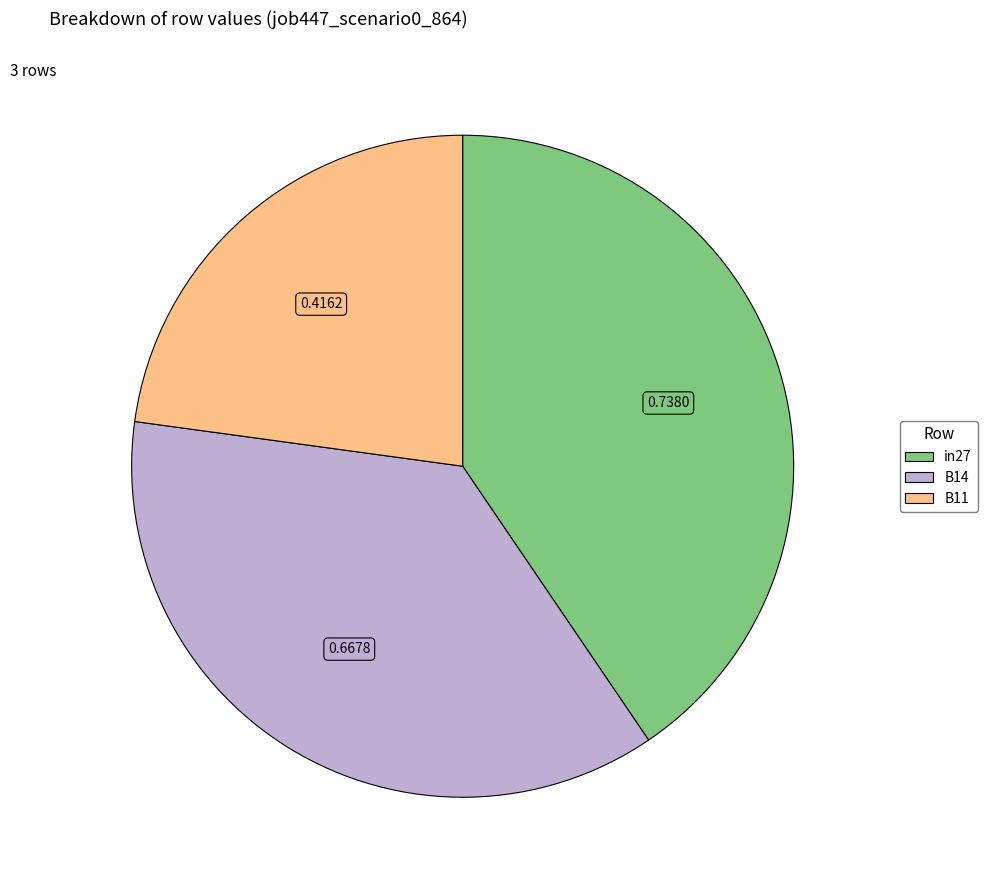

Count the number of slices in the pie.

3